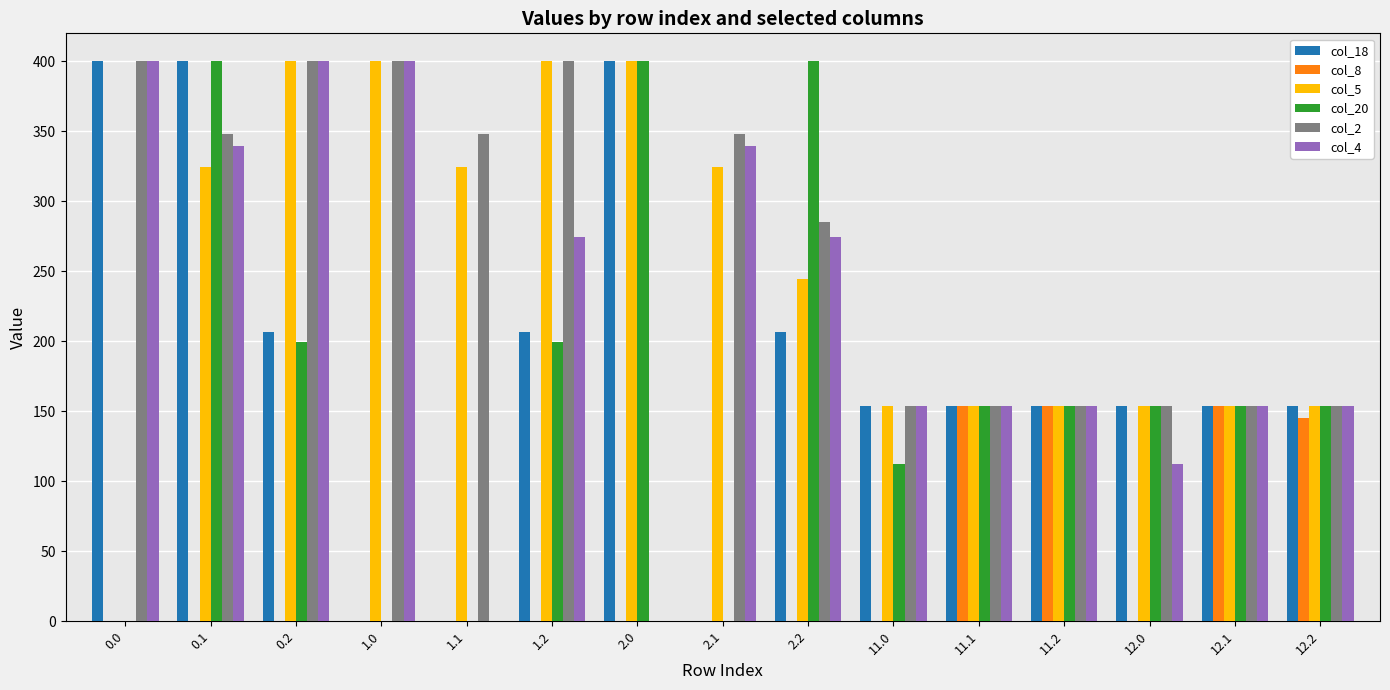

Is it true that col_5 equals 154.0 at 12.1?

True